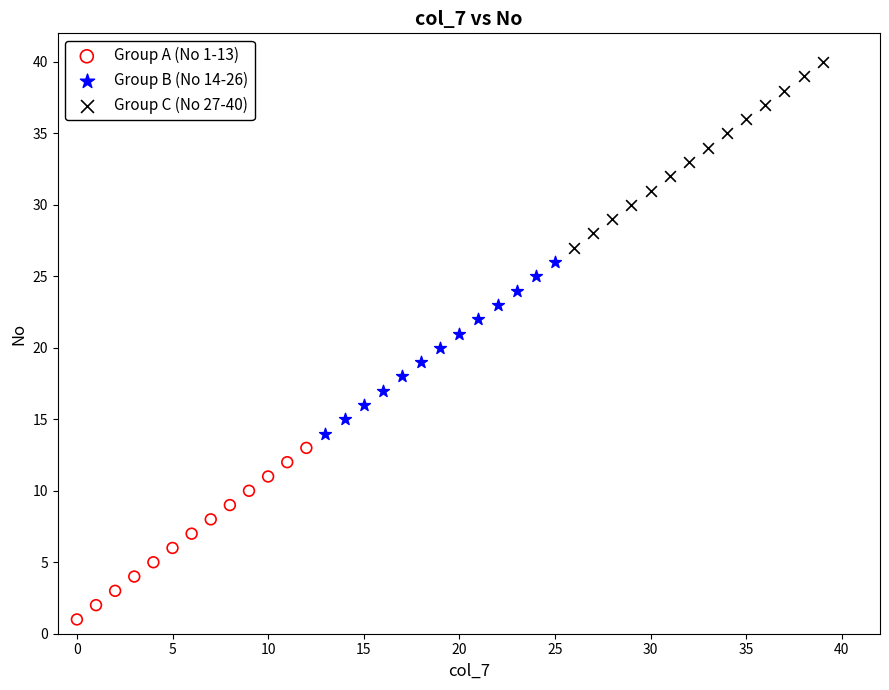

Which series contains the lowest Y value?

Group A (No 1-13)